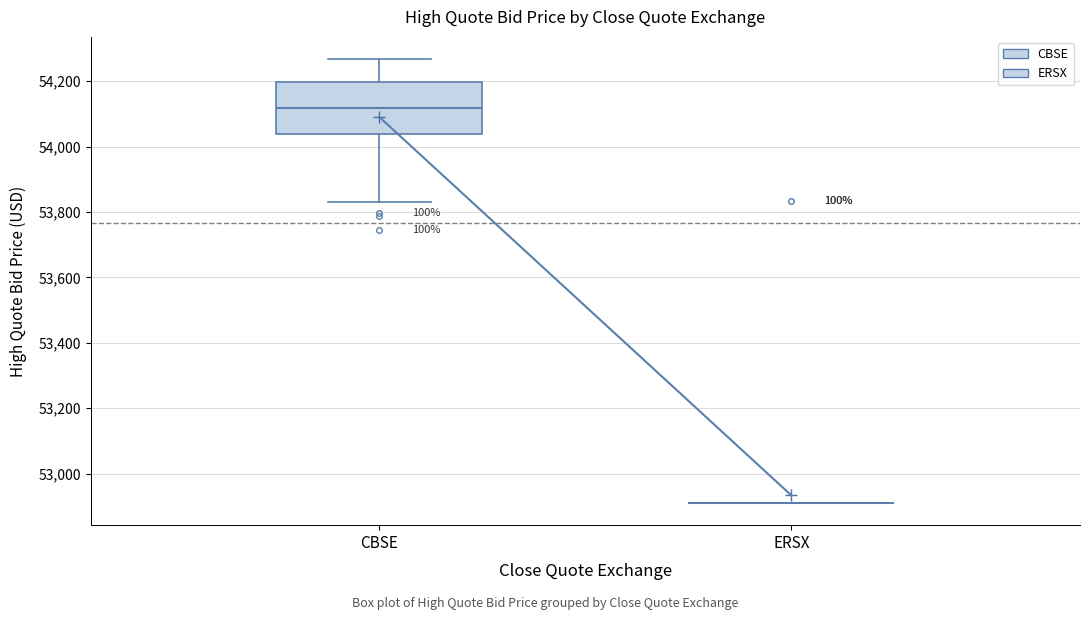

Reading left to right, transcribe this box plot: for each box, give where its median line is, the range the box spans, and where its two whiskers end, as read against the y-axis. The values are not printed on the chart, so give them approximately, as read against the axis.

CBSE: median 54120, box 54040 to 54200, whiskers 53840 to 54260
ERSX: box collapsed to a line at 52920, whiskers 52920 to 52920